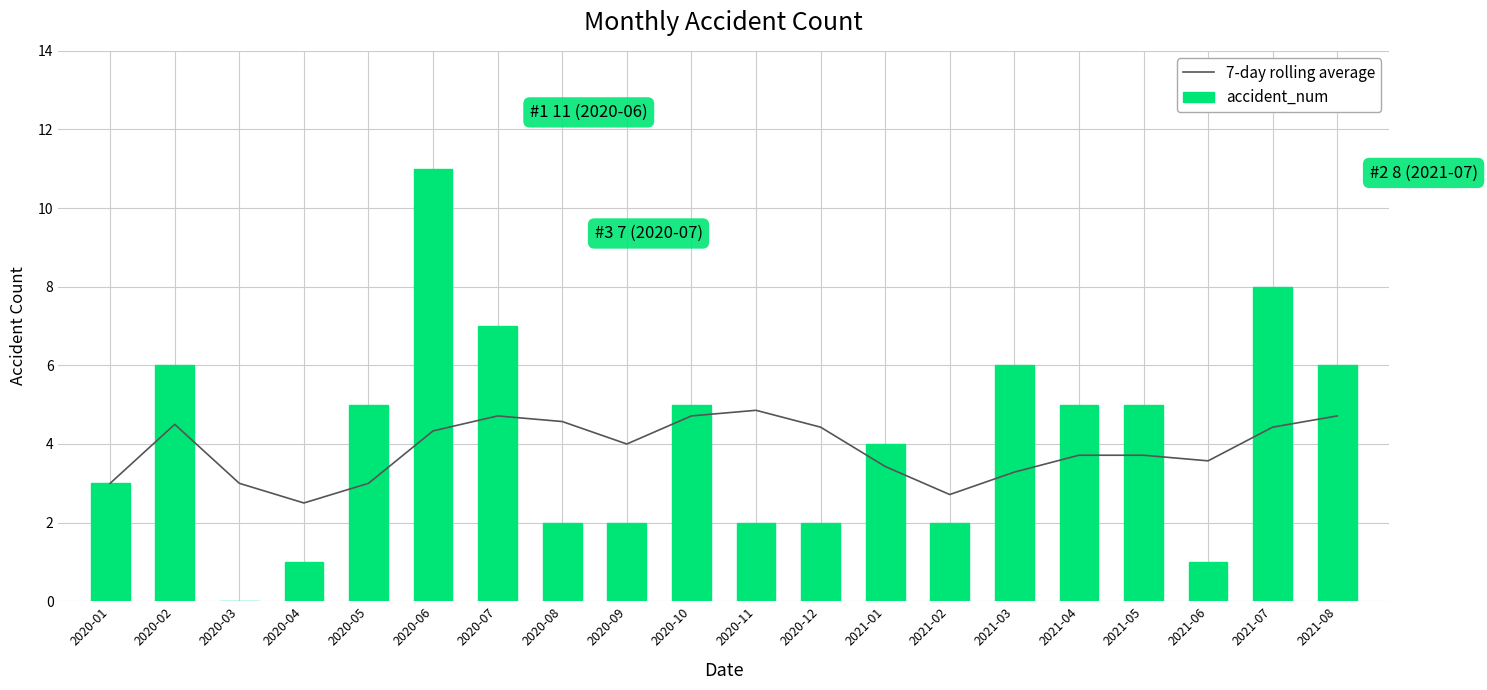

What is the highest value of the accident_num series?

11